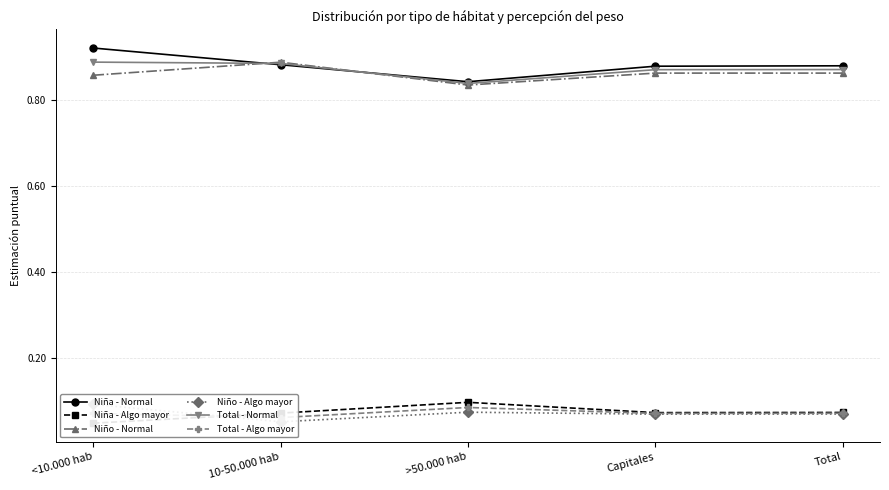

At which category is the sum across all series the highest?

<10.000 hab